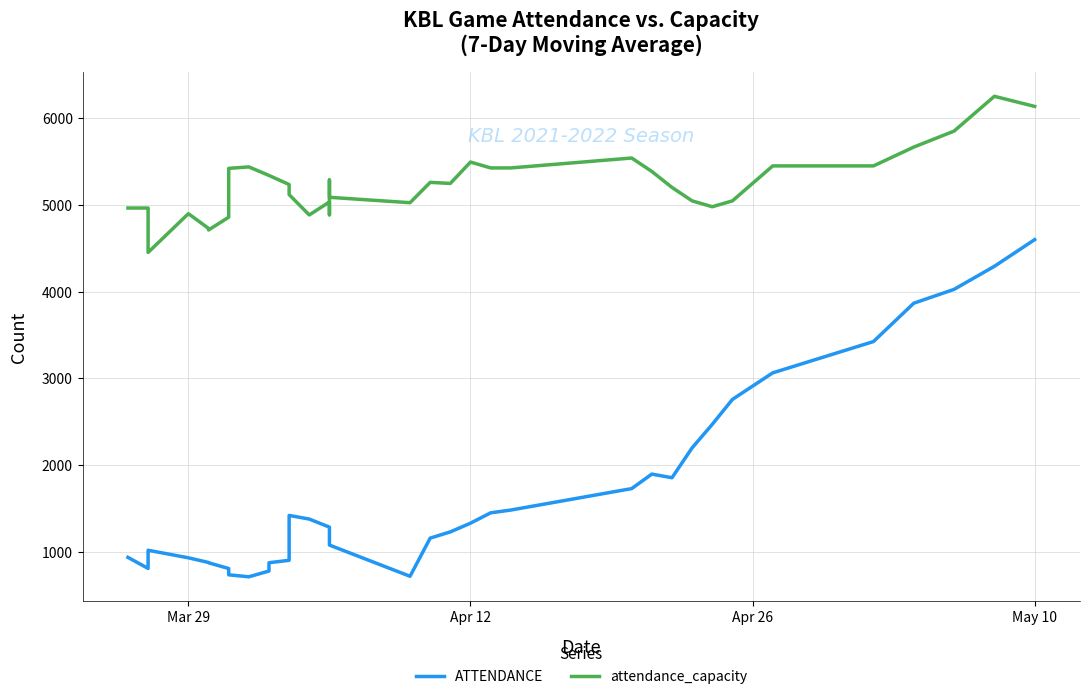

True or false: attendance_capacity has more than 0 interior local peaks.

True